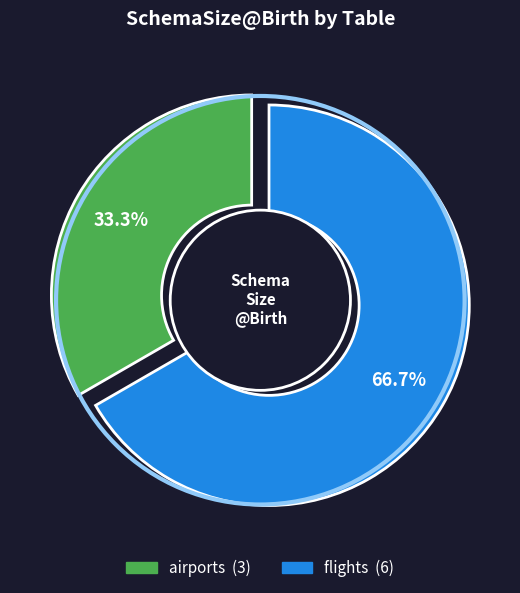

Between airports and flights, which is larger?

flights